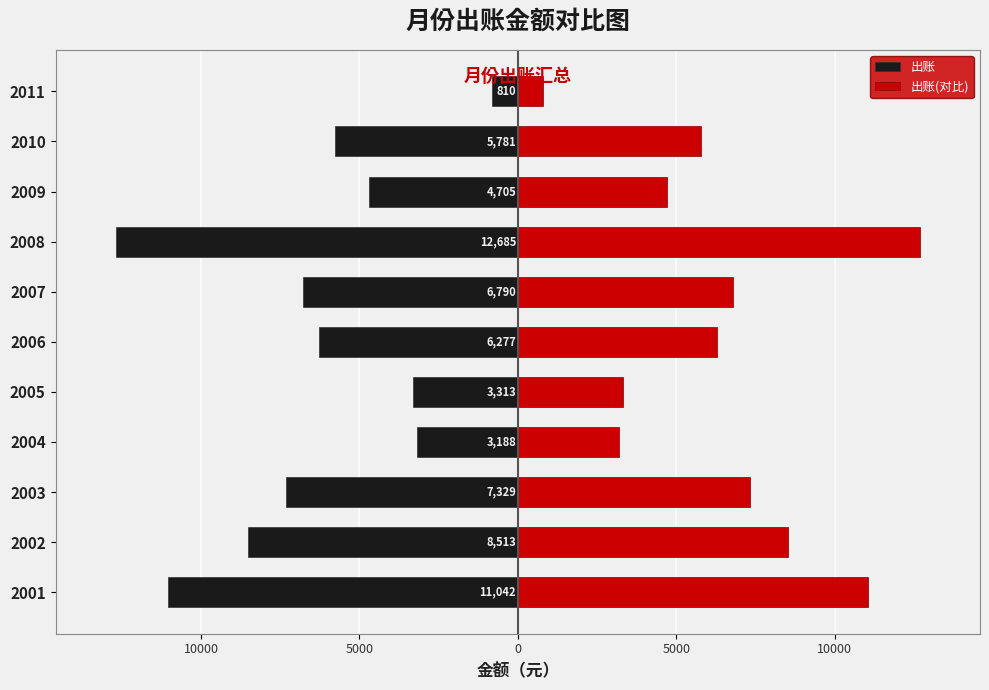

How many categories are shown in the chart?

11